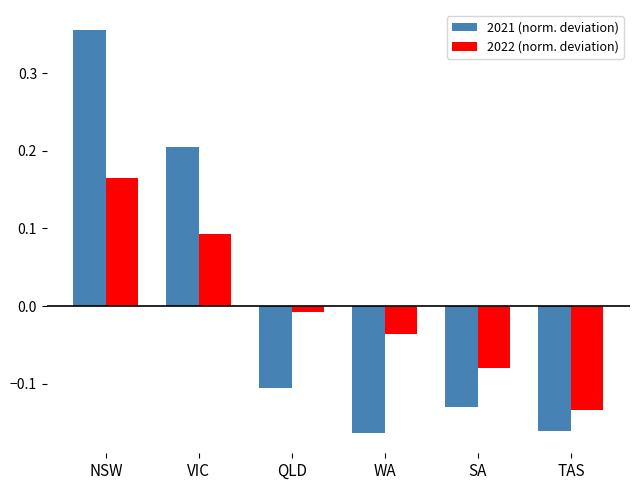

Rank the series at TAS from lowest to highest value.

2021 (norm. deviation), 2022 (norm. deviation)